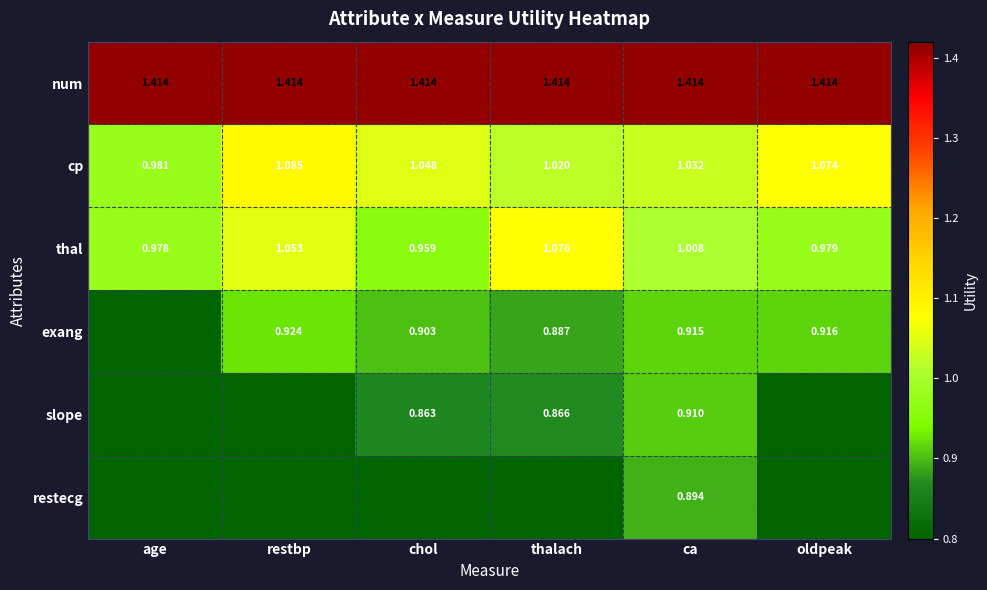

Which series has the largest total across all categories?

num